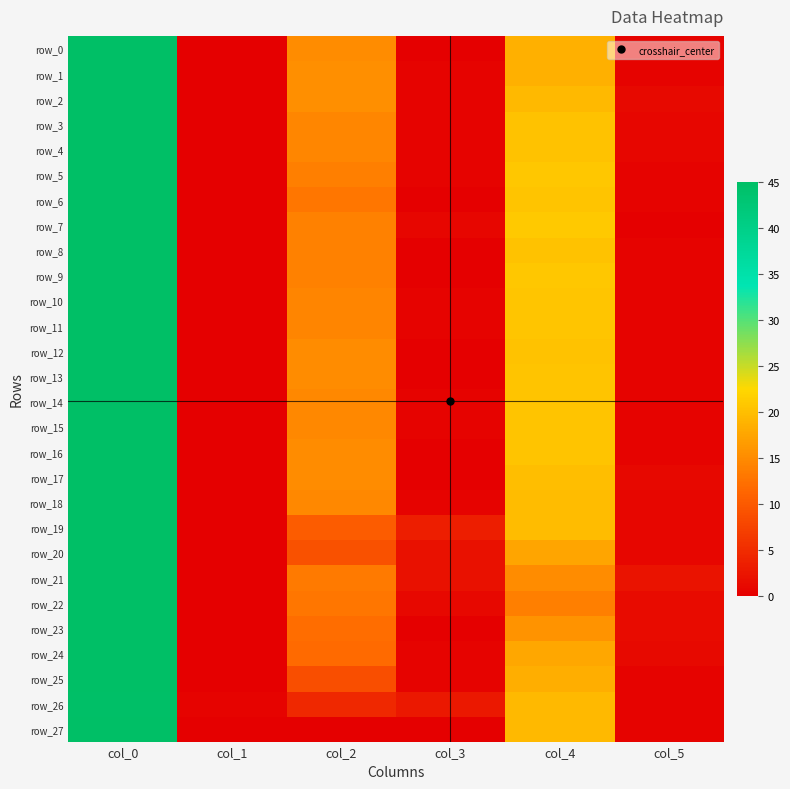

Reading left to right, extract all data points from this chart.

row_0: col_0=45.0	col_1=0.0	col_2=15.0	col_3=0.0	col_4=18.5	col_5=0.5
row_1: col_0=45.0	col_1=0.0	col_2=15.3	col_3=0.5	col_4=18.5	col_5=0.5
row_2: col_0=45.0	col_1=0.0	col_2=15.3	col_3=0.5	col_4=19.5	col_5=1.1
row_3: col_0=45.0	col_1=0.0	col_2=14.5	col_3=0.5	col_4=20.2	col_5=0.8
row_4: col_0=45.0	col_1=0.0	col_2=14.5	col_3=0.5	col_4=20.2	col_5=0.8
row_5: col_0=45.0	col_1=0.0	col_2=13.8	col_3=0.4	col_4=20.8	col_5=0.4
row_6: col_0=45.0	col_1=0.0	col_2=13.0	col_3=0.0	col_4=20.5	col_5=0.5
row_7: col_0=45.0	col_1=0.0	col_2=14.0	col_3=0.7	col_4=21.0	col_5=0.0
row_8: col_0=45.0	col_1=0.0	col_2=14.0	col_3=0.0	col_4=20.3	col_5=0.5
row_9: col_0=45.0	col_1=0.0	col_2=14.0	col_3=0.0	col_4=20.8	col_5=0.4
row_10: col_0=45.0	col_1=0.0	col_2=14.3	col_3=0.5	col_4=20.7	col_5=0.5
row_11: col_0=45.0	col_1=0.0	col_2=14.2	col_3=0.4	col_4=20.7	col_5=0.5
row_12: col_0=45.0	col_1=0.0	col_2=15.0	col_3=0.0	col_4=20.3	col_5=0.5
row_13: col_0=45.0	col_1=0.0	col_2=15.0	col_3=0.0	col_4=20.5	col_5=0.5
row_14: col_0=45.0	col_1=0.0	col_2=14.8	col_3=0.4	col_4=20.5	col_5=0.5
row_15: col_0=45.0	col_1=0.0	col_2=14.8	col_3=0.4	col_4=20.5	col_5=0.5
row_16: col_0=45.0	col_1=0.0	col_2=15.0	col_3=0.0	col_4=20.5	col_5=0.5
row_17: col_0=45.0	col_1=0.0	col_2=15.0	col_3=0.0	col_4=20.0	col_5=1.0
row_18: col_0=45.0	col_1=0.0	col_2=14.8	col_3=0.4	col_4=19.8	col_5=0.8
row_19: col_0=45.0	col_1=0.0	col_2=10.2	col_3=3.3	col_4=19.8	col_5=0.8
row_20: col_0=45.0	col_1=0.0	col_2=9.0	col_3=2.0	col_4=17.5	col_5=0.9
row_21: col_0=45.0	col_1=0.0	col_2=13.2	col_3=2.0	col_4=15.0	col_5=2.1
row_22: col_0=45.0	col_1=0.0	col_2=13.0	col_3=1.0	col_4=13.8	col_5=1.3
row_23: col_0=45.0	col_1=0.0	col_2=12.0	col_3=0.0	col_4=15.8	col_5=1.3
row_24: col_0=45.0	col_1=0.0	col_2=11.7	col_3=0.5	col_4=17.8	col_5=1.1
row_25: col_0=45.0	col_1=0.0	col_2=8.7	col_3=0.5	col_4=18.3	col_5=0.5
row_26: col_0=44.8	col_1=0.4	col_2=4.5	col_3=2.7	col_4=19.5	col_5=0.5
row_27: col_0=45.0	col_1=0.0	col_2=0.0	col_3=0.0	col_4=19.5	col_5=0.5